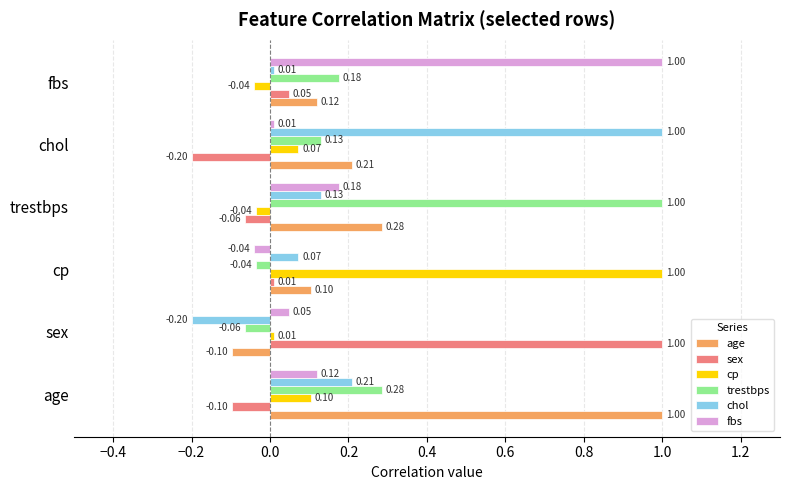

What are all the series names shown in the legend?

age, sex, cp, trestbps, chol, fbs